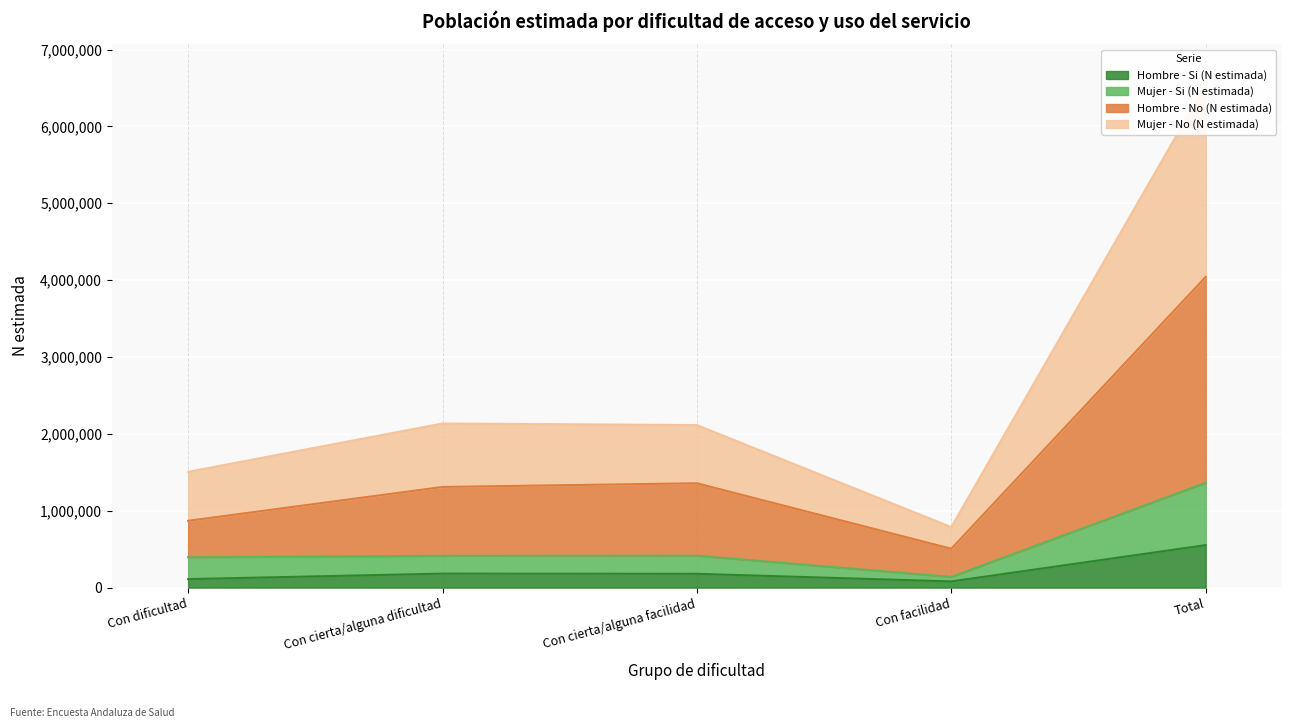

How many lines are shown in the chart?

4